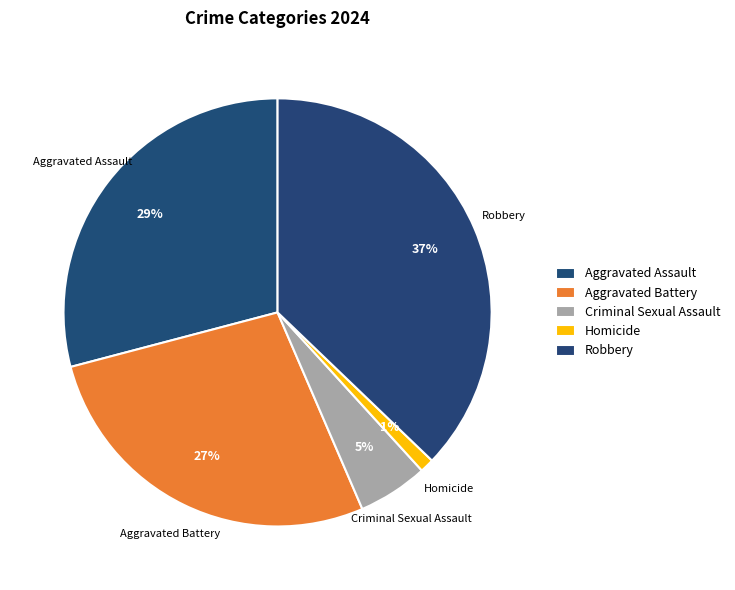

True or false: Criminal Sexual Assault accounts for 13% of the total.

False